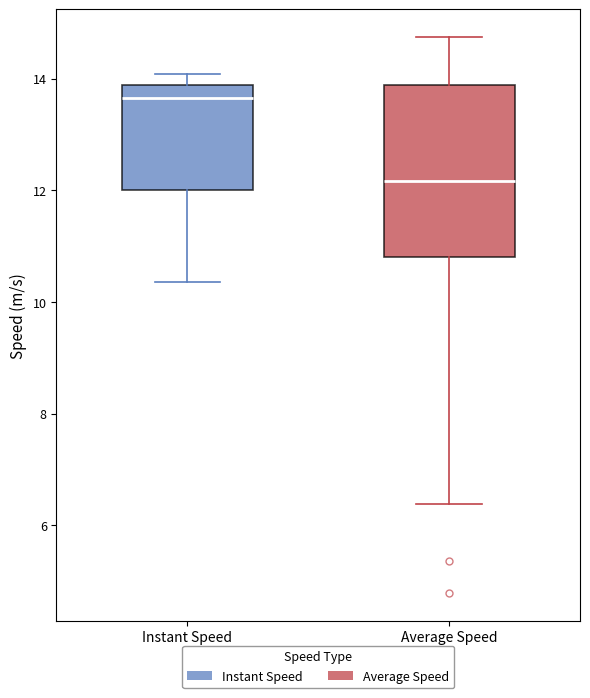

Where is the lower edge of the box for Average Speed on the y-axis? The values are not printed on the chart, so give them approximately, as read against the axis.

10.8